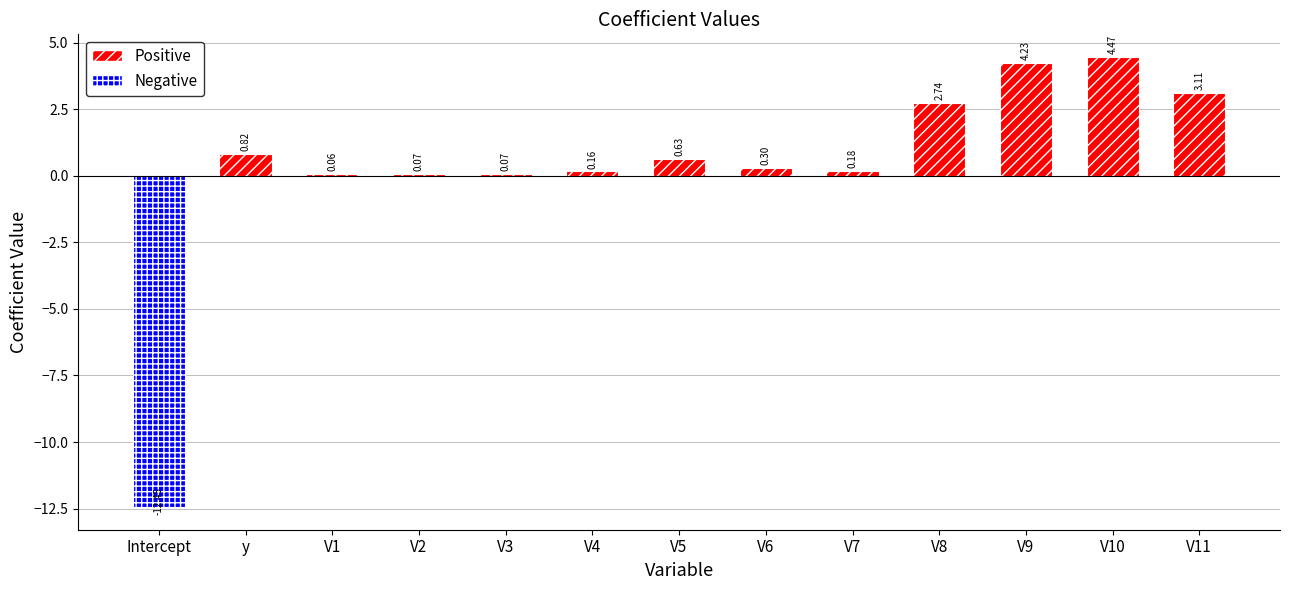

The value at V1 is 0.1. True or false?

False